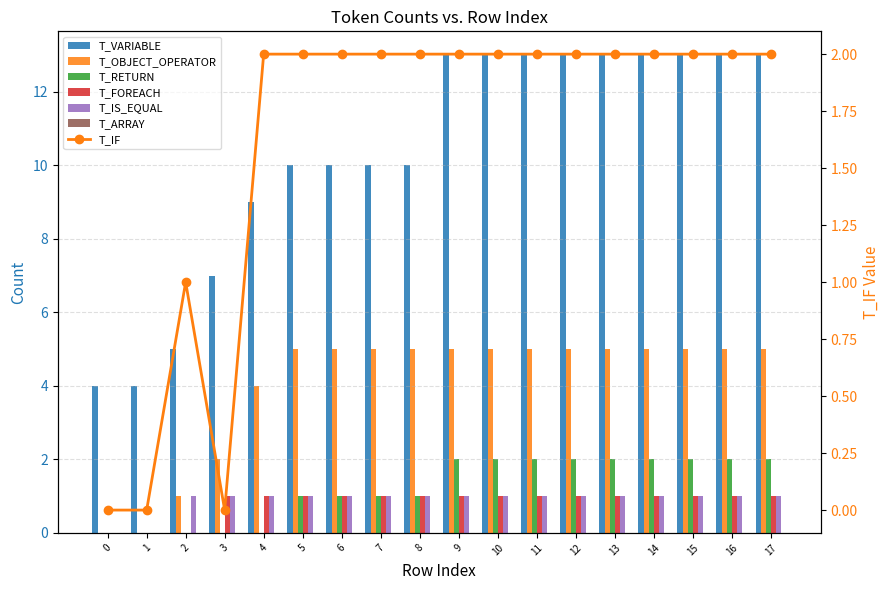

How many positive values does the T_RETURN series have?

13